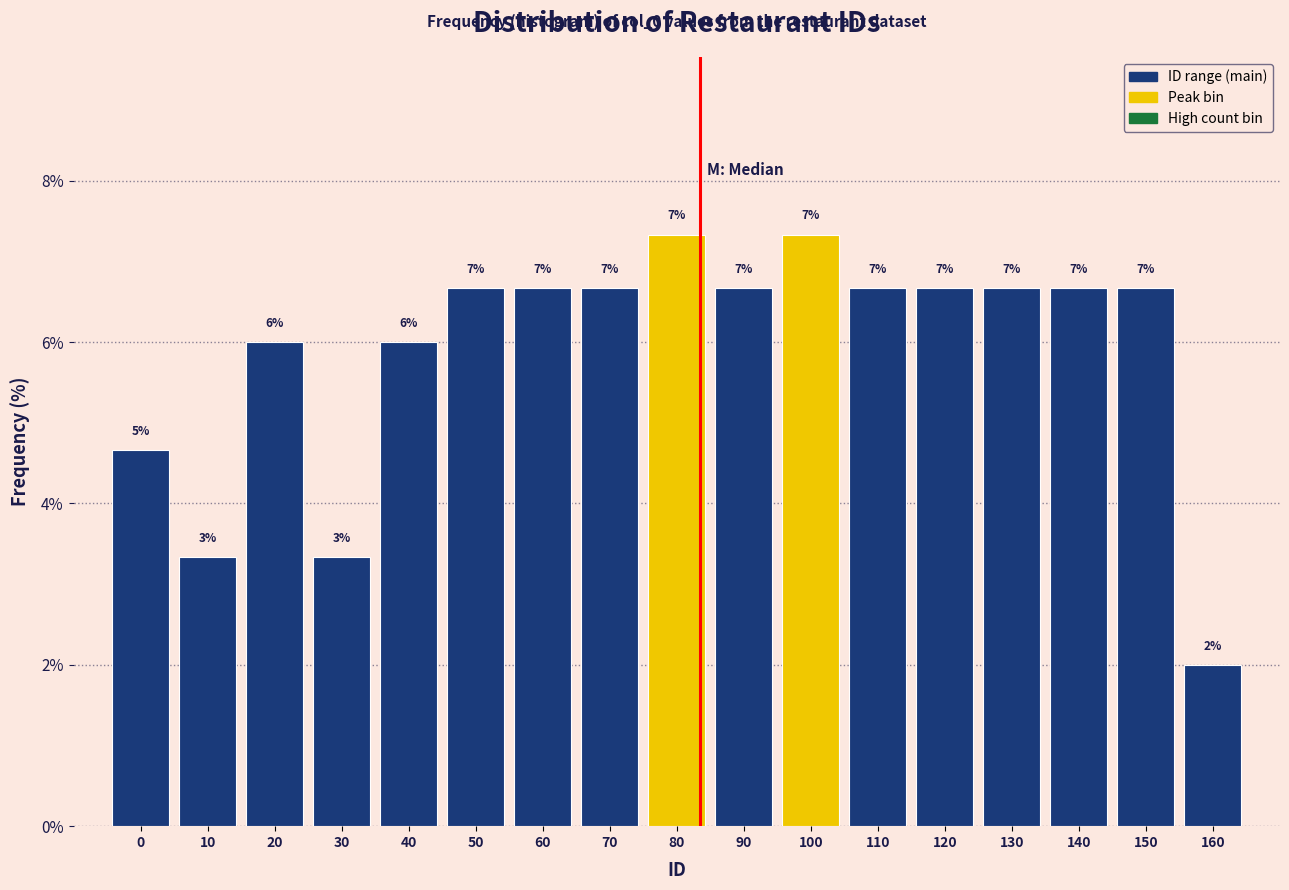

How many bars are there in total?

17